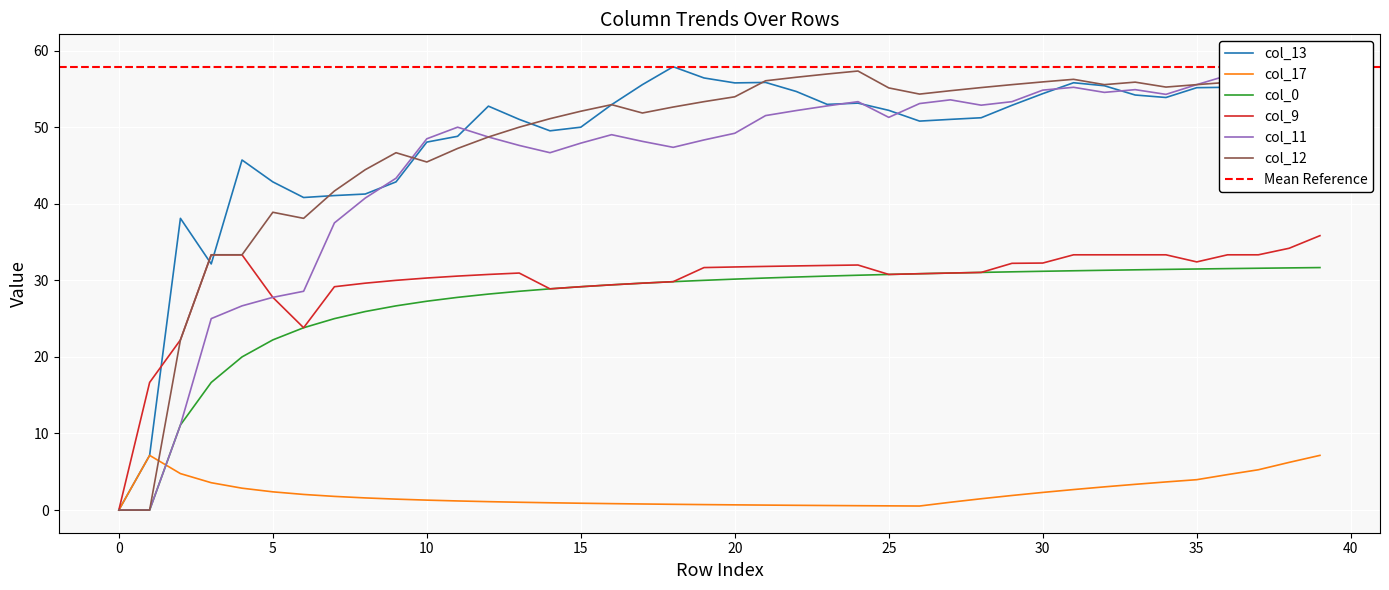

How many lines are shown in the chart?

6